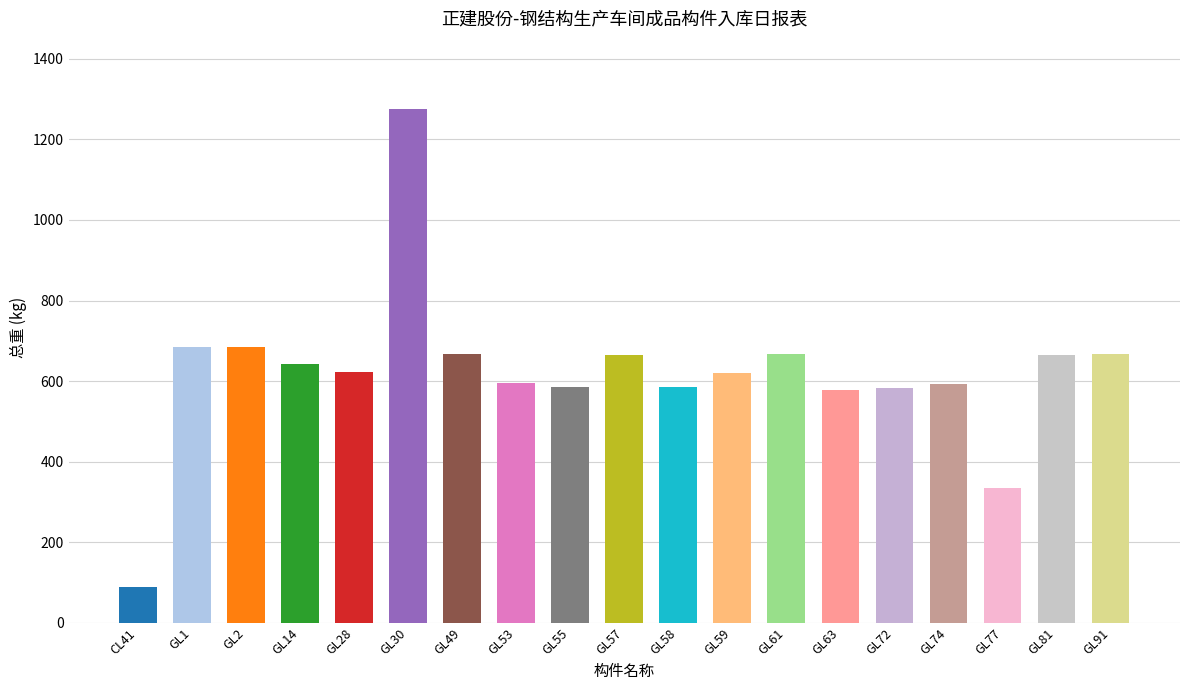

Where does the data first go above 622?

GL1